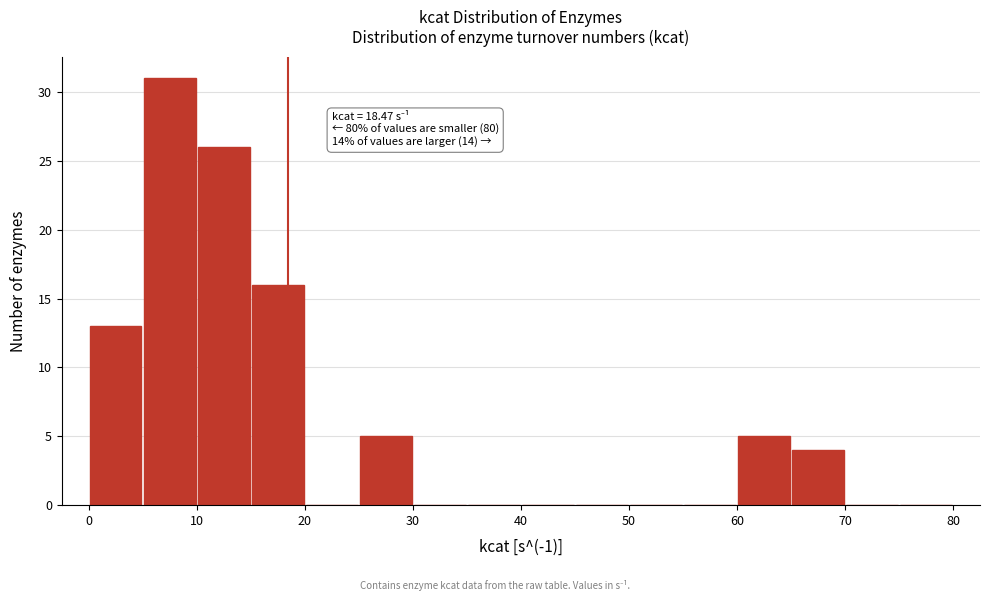

Over which range of the x-axis is the bar tallest?

5 to 10